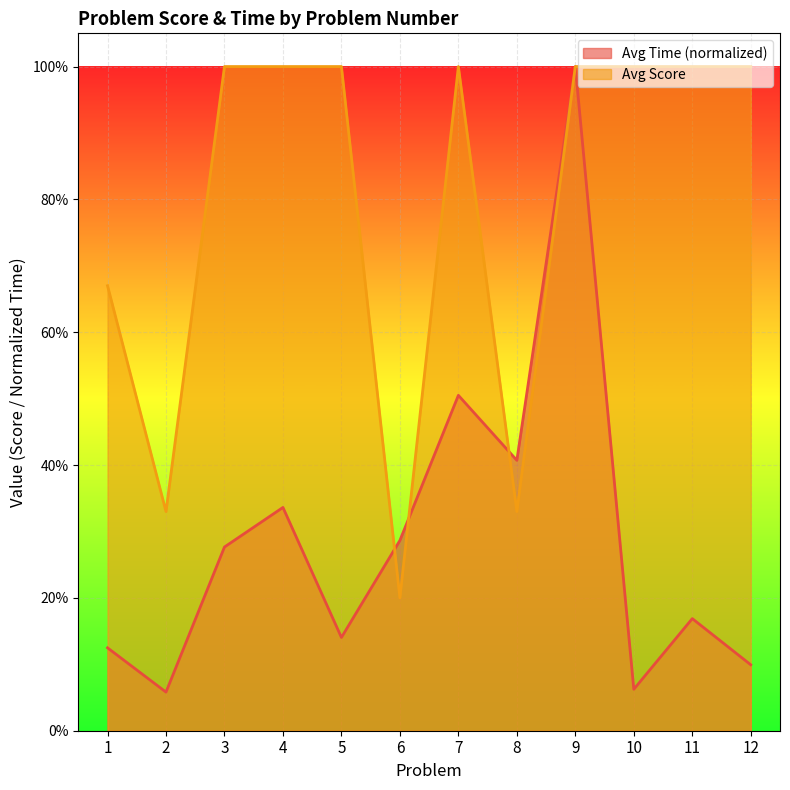

What is the value of the Avg Time point at the 3rd from the left?

0.3